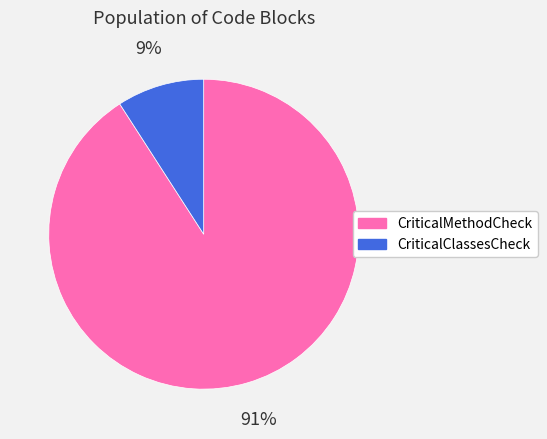

Does any single category account for the majority?

Yes